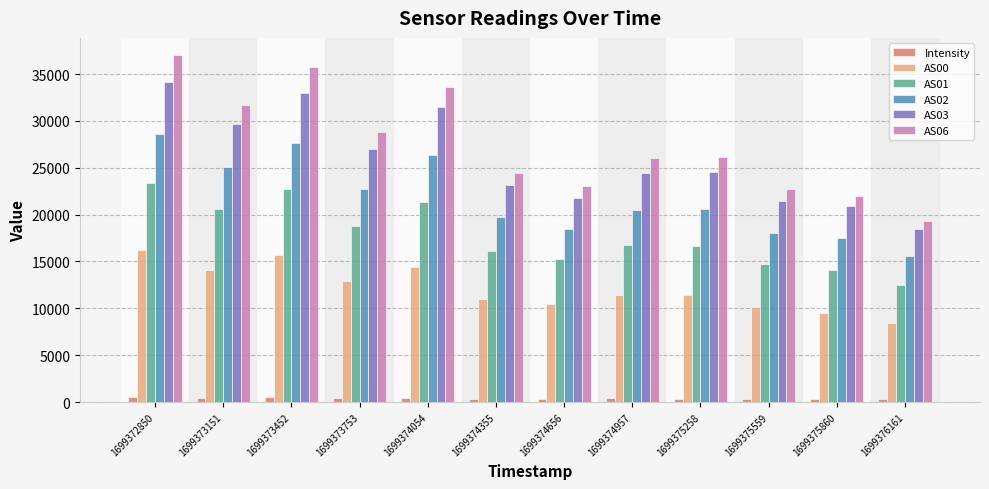

Is the value of AS03 at 1699374957 greater than the value of AS06 at 1699372850?

No